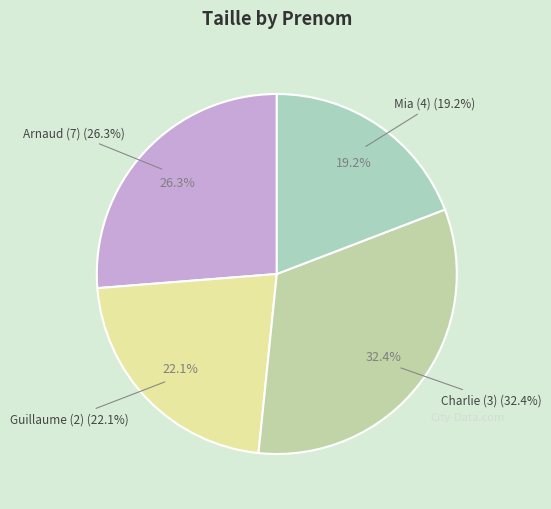

What is the ratio of the value at Charlie (3) to the value at Guillaume (2)?

1.5